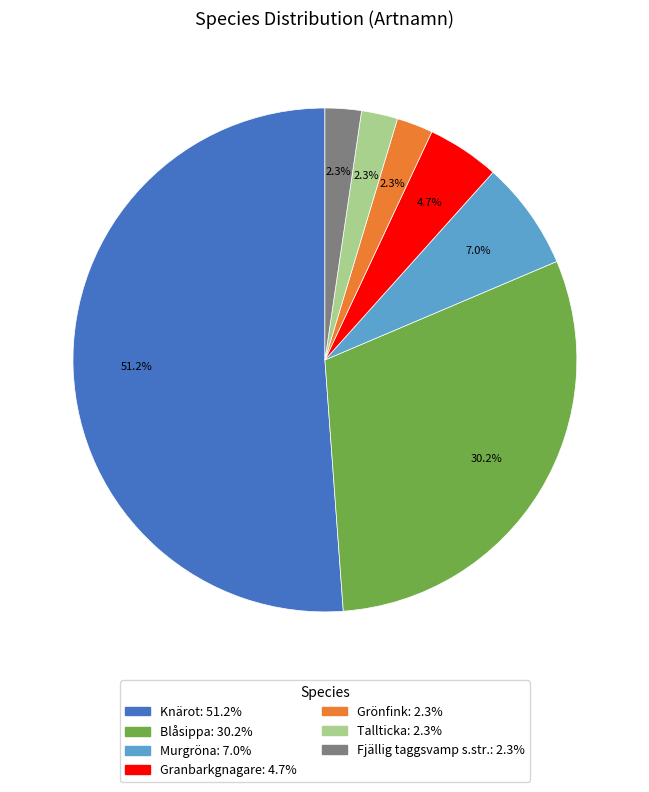

Is there any slice that represents more than half of the pie?

Yes